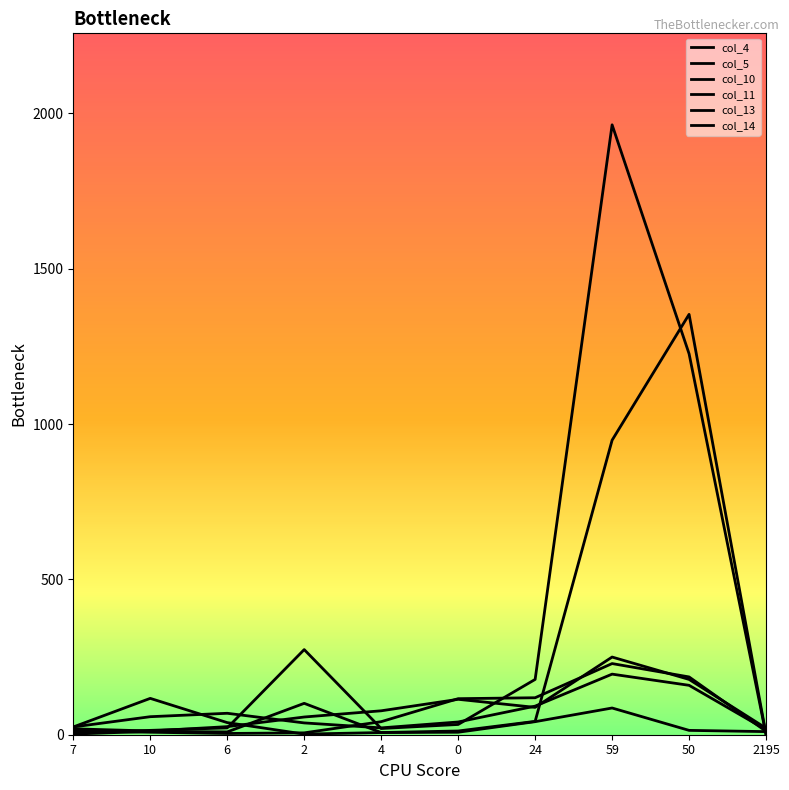

What is the value of the col_10 point at the 5th from the left?

7